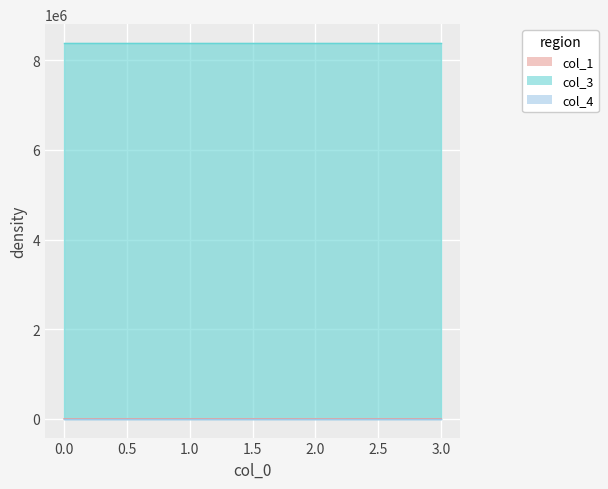

Which series changed the most between 0 and 1?

col_1